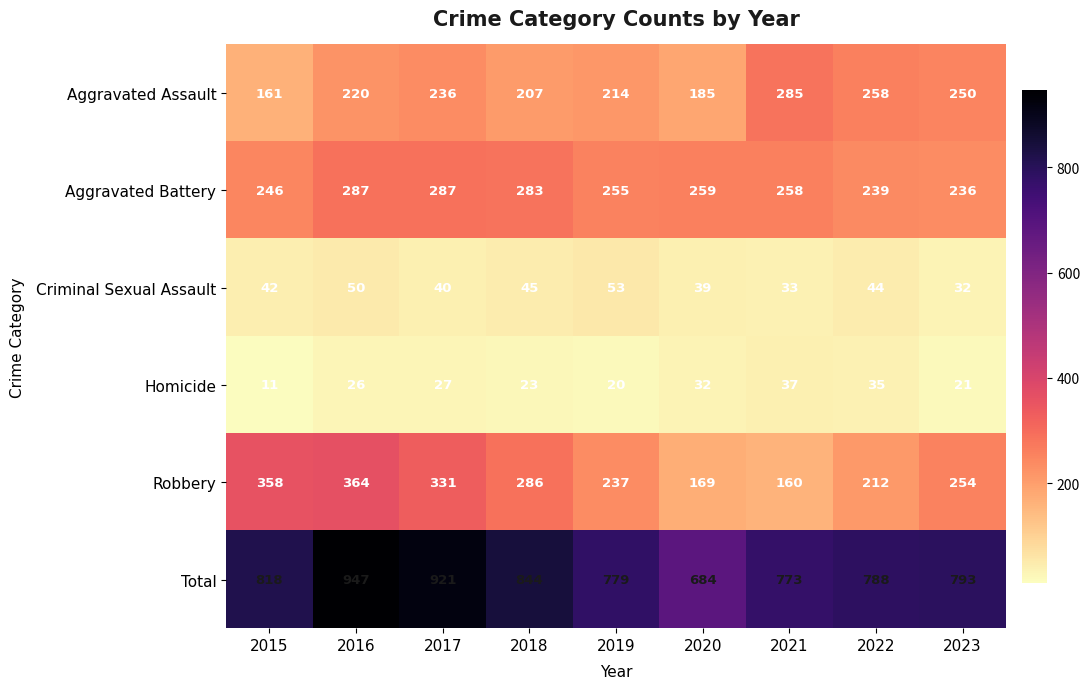

What is the spread (max minus min) of values at 2018?

821